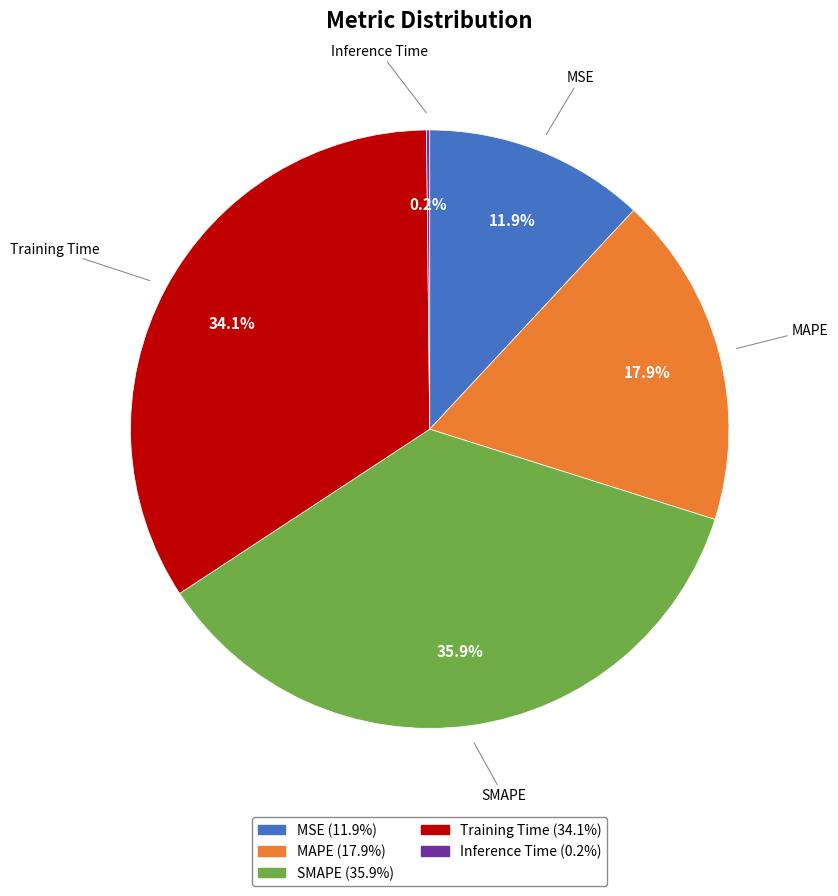

What is the total percentage of MSE and Training Time?

46.0%